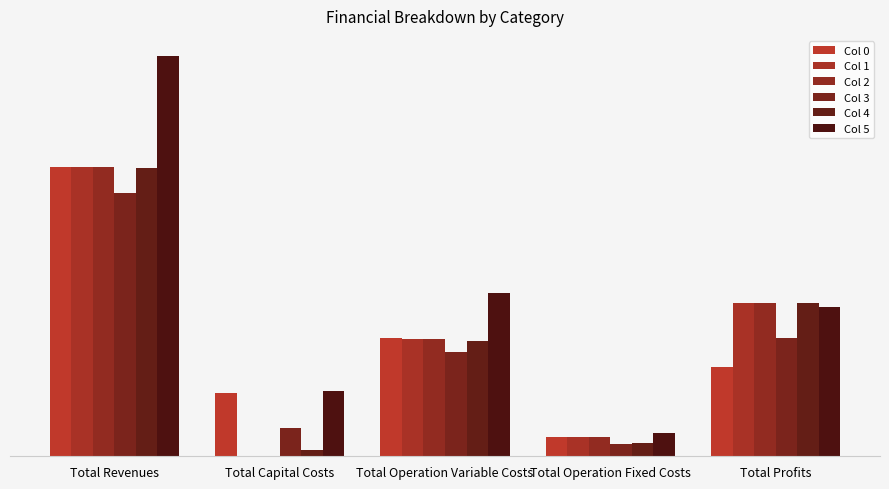

Are the bars horizontal?

No